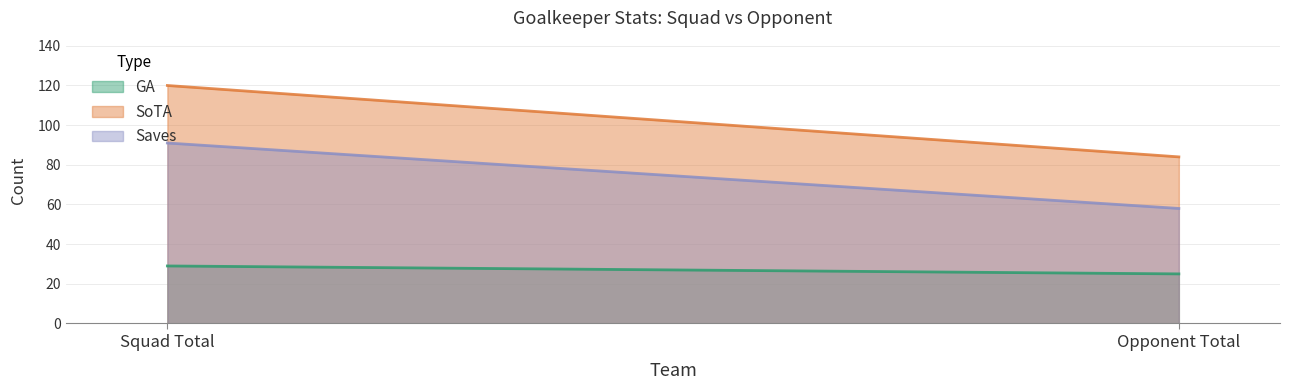

How many lines are shown in the chart?

3